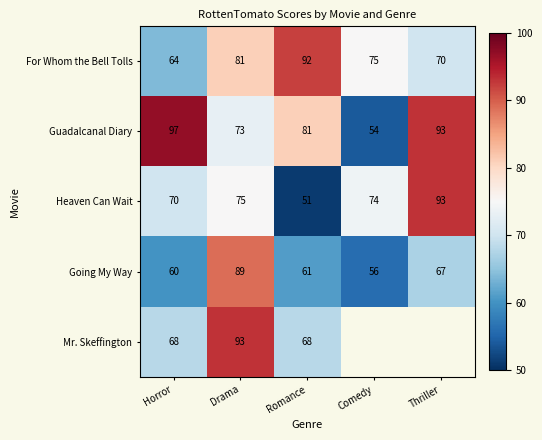

How many values in the Guadalcanal Diary series are below 81?

2